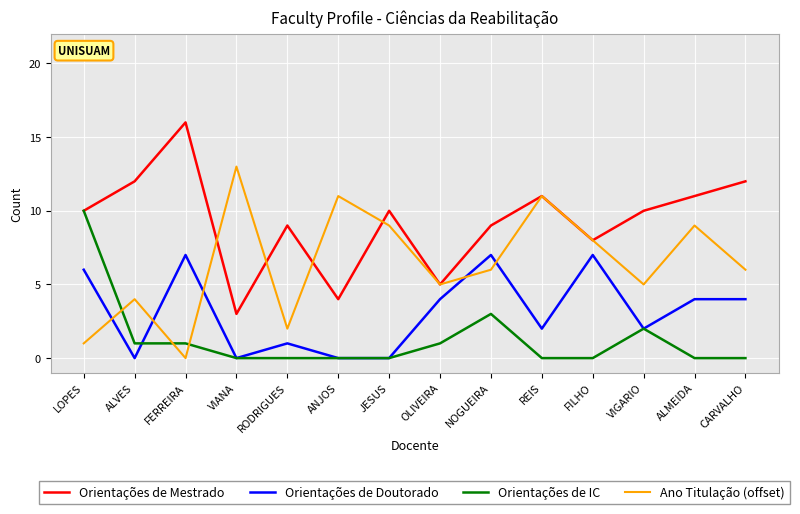

True or false: Orientações de Doutorado has more than 1 interior local peaks.

True